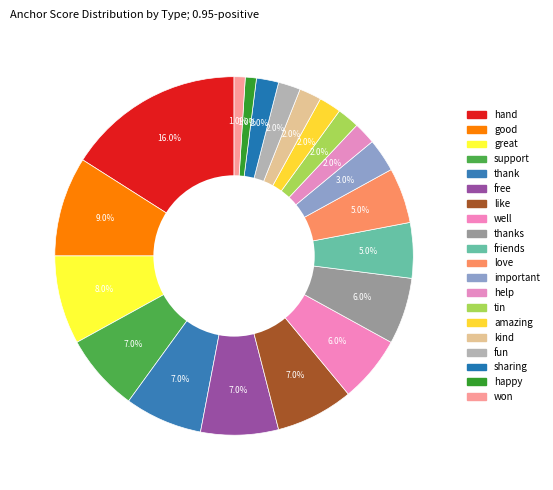

How many slices are in this pie chart?

20